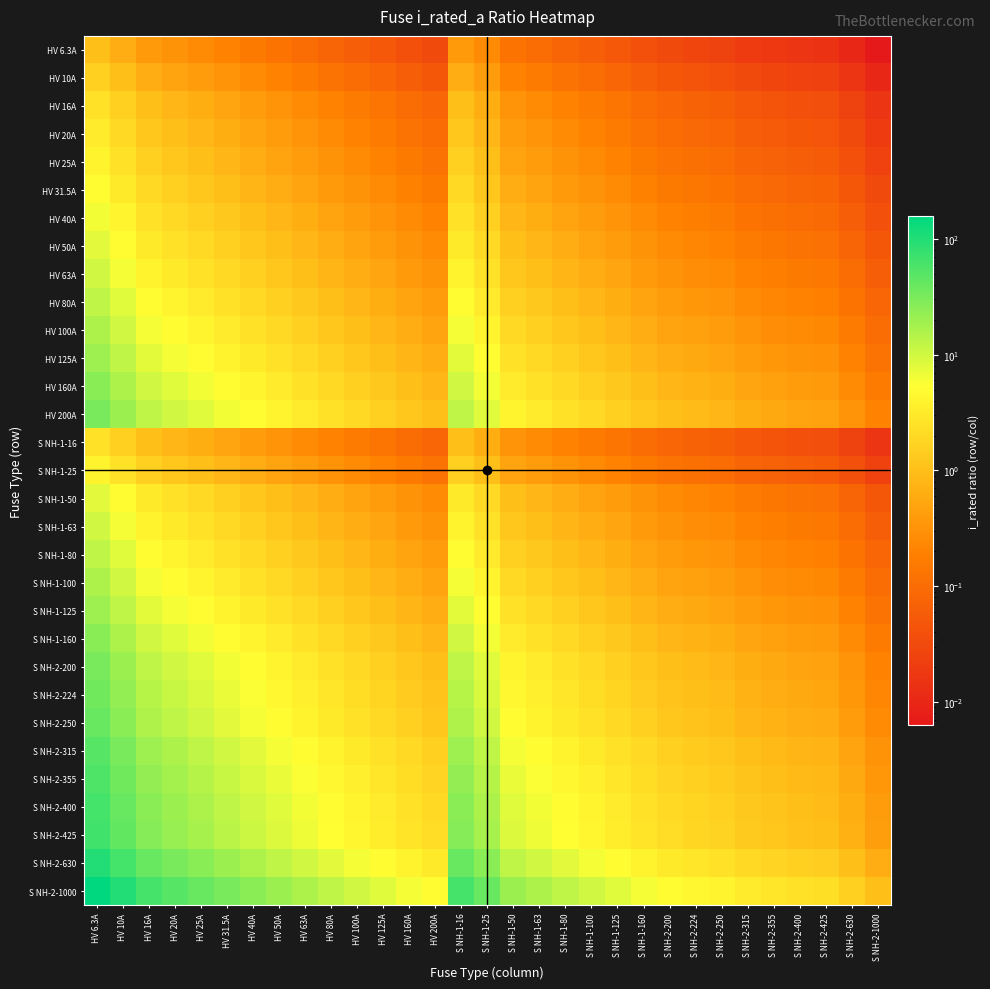

What is the spread (max minus min) of values at S NH-2-224?

4.4